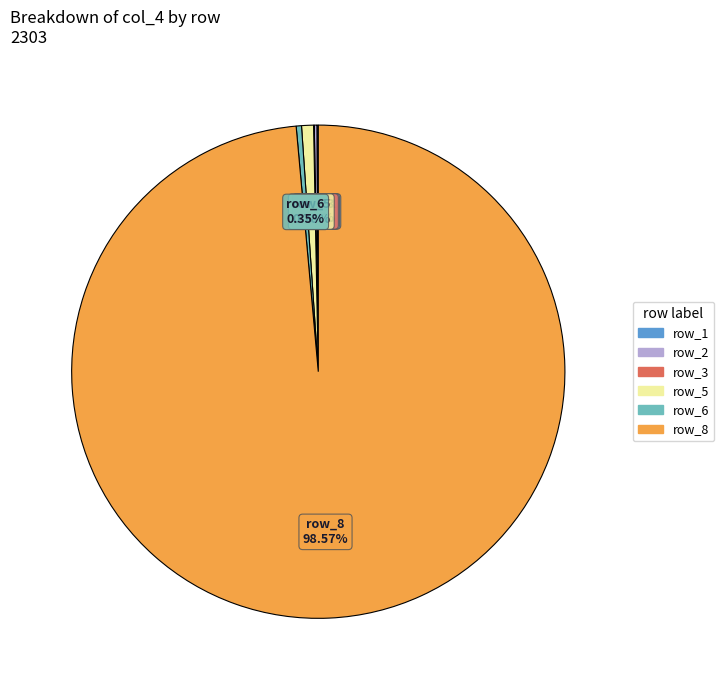

Is there any slice that represents more than half of the pie?

Yes